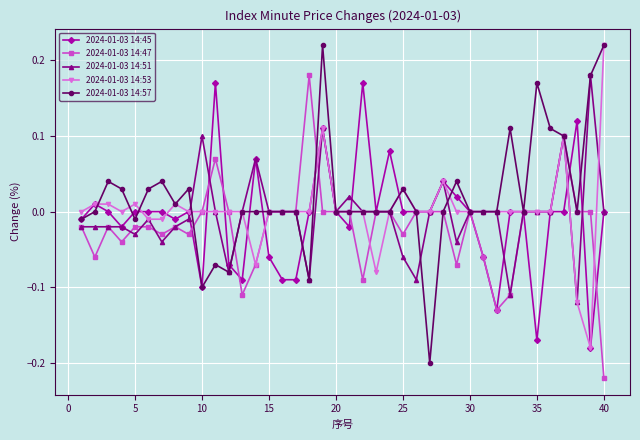

Which series has the widest spread of values?

2024-01-03 14:57